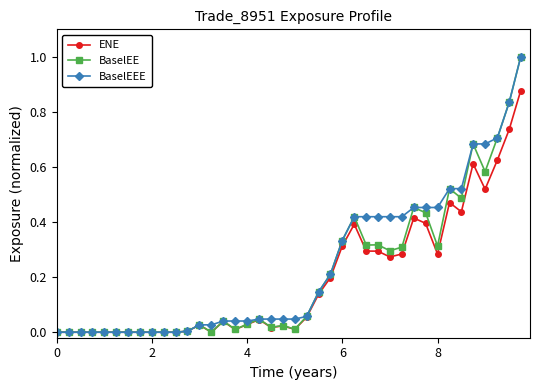

How many interior local valleys does the BaselEE series have?

9